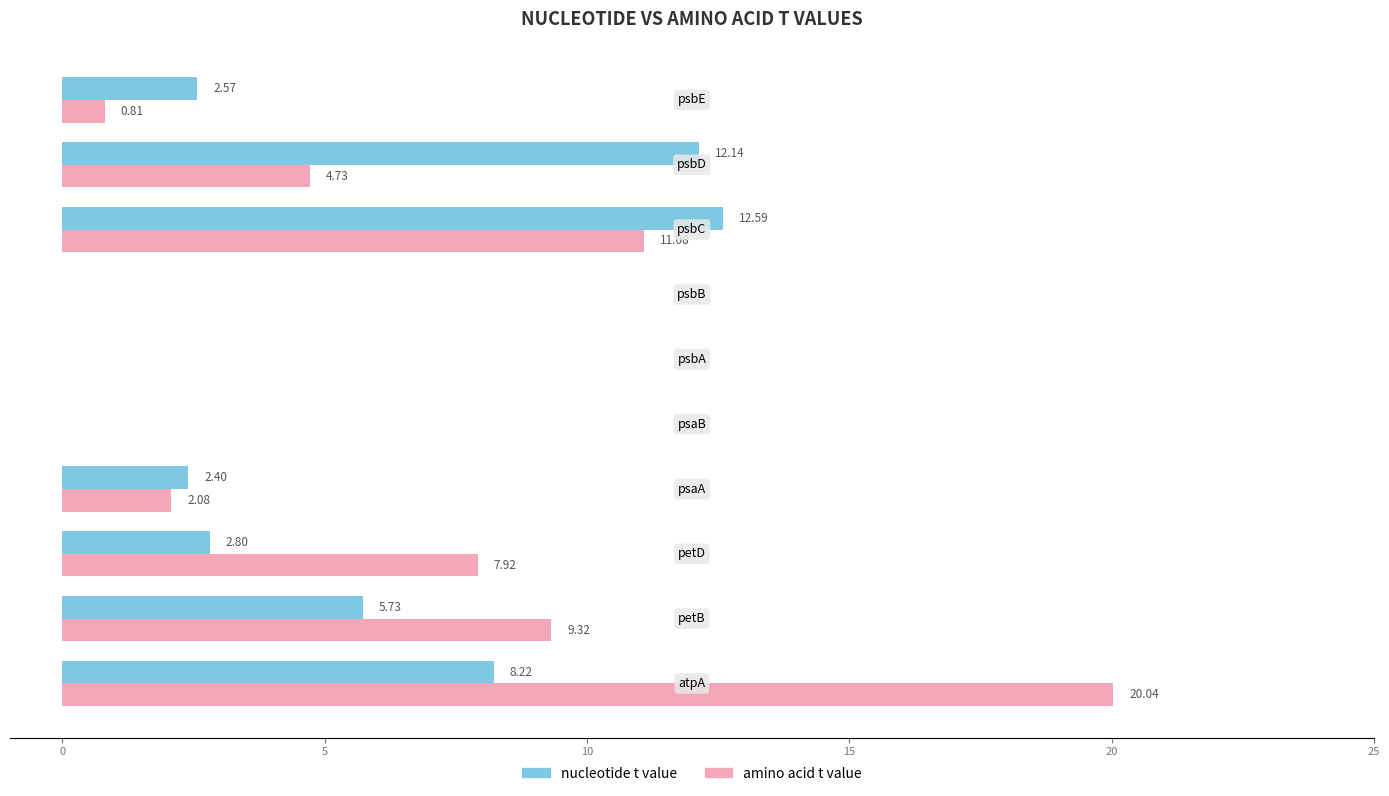

What is the sum of all nucleotide t value values?

46.5